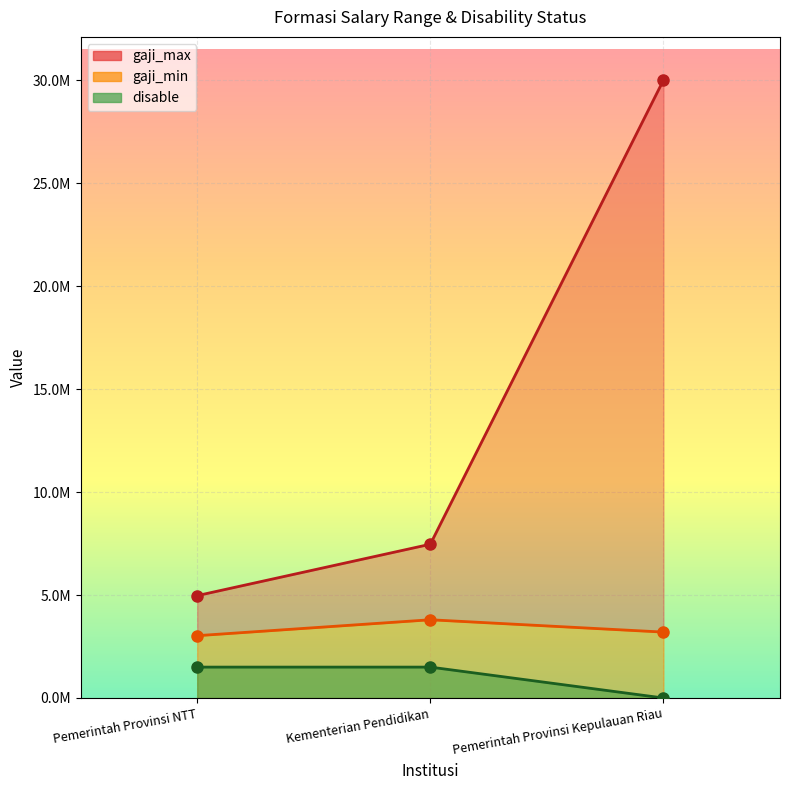

At Pemerintah Provinsi NTT, list the series in order from smallest to largest.

disable, gaji_min, gaji_max